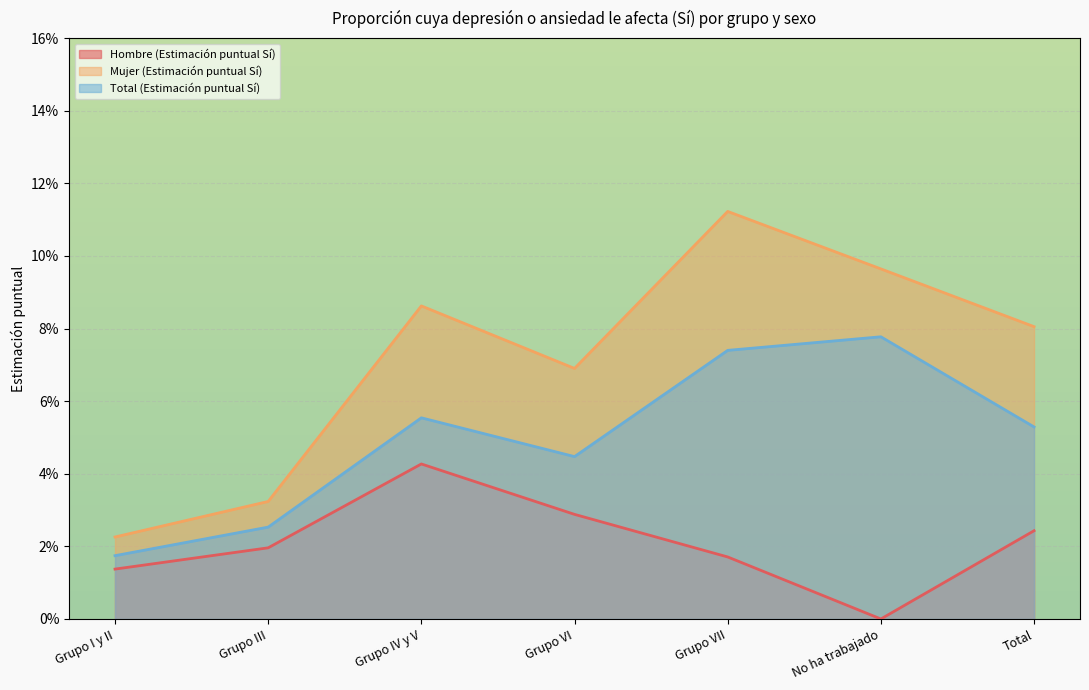

In Hombre (Estimación puntual Sí), how many points are higher than both neighbors (excluding endpoints)?

1